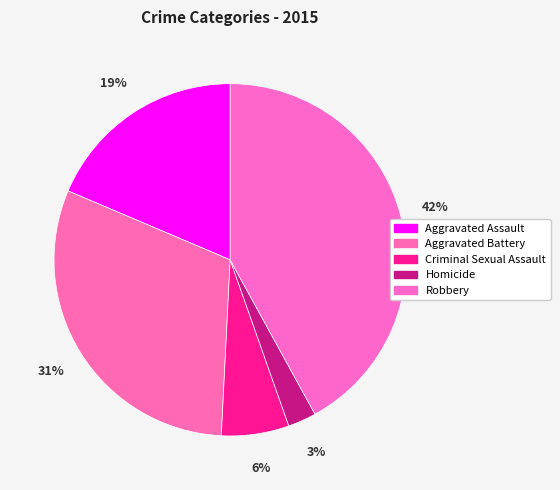

How many slices are in this pie chart?

5